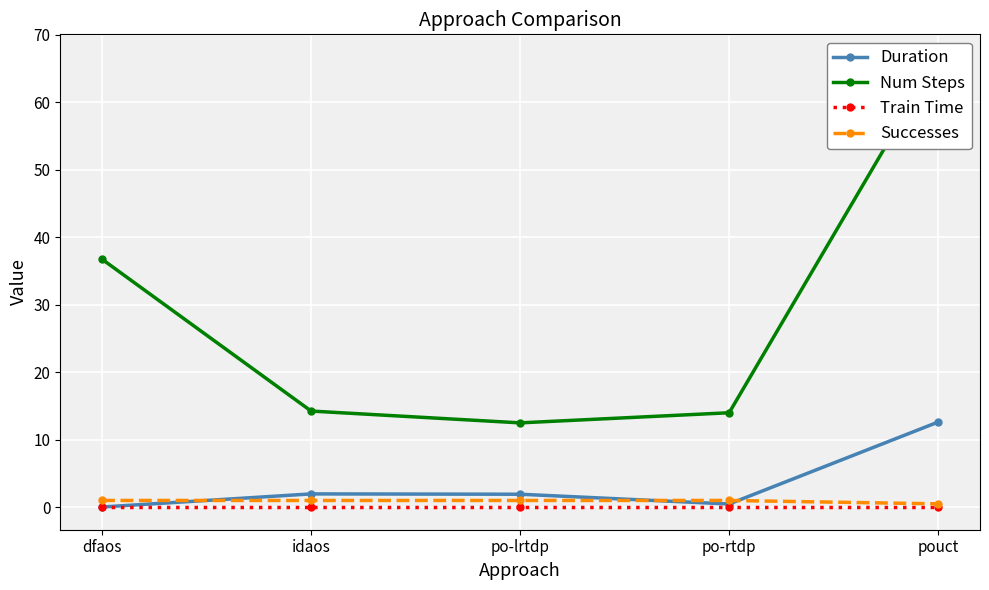

What is the lowest value of the Num Steps series?

12.5